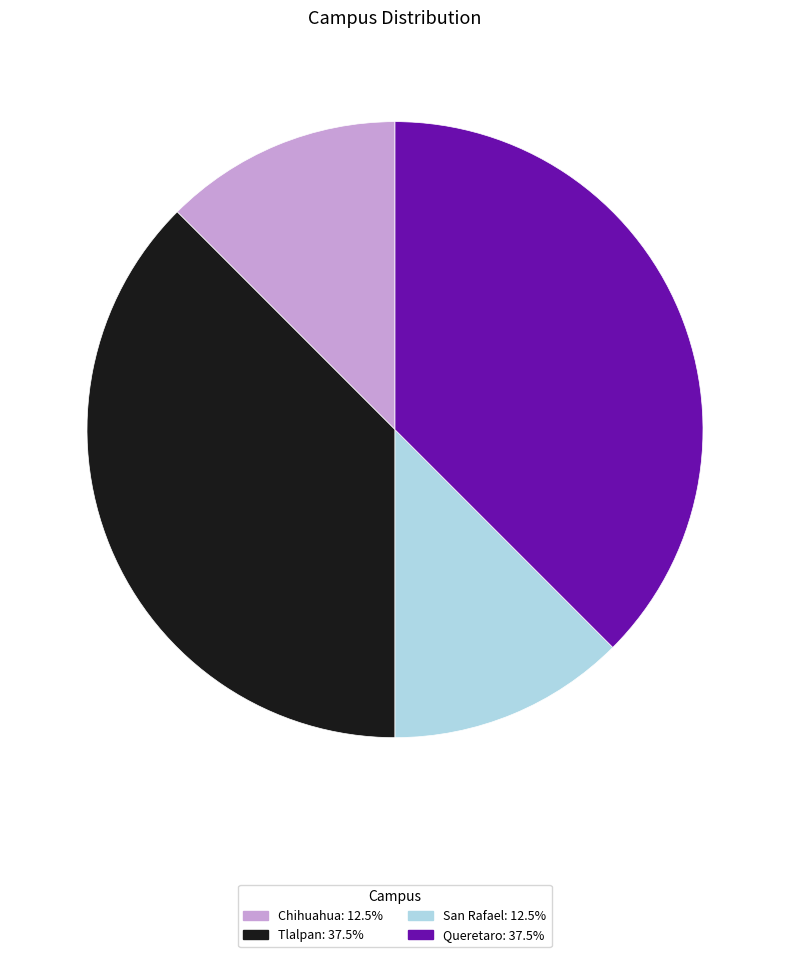

Approximately how many times larger is the value at San Rafael compared to Queretaro?

0.3